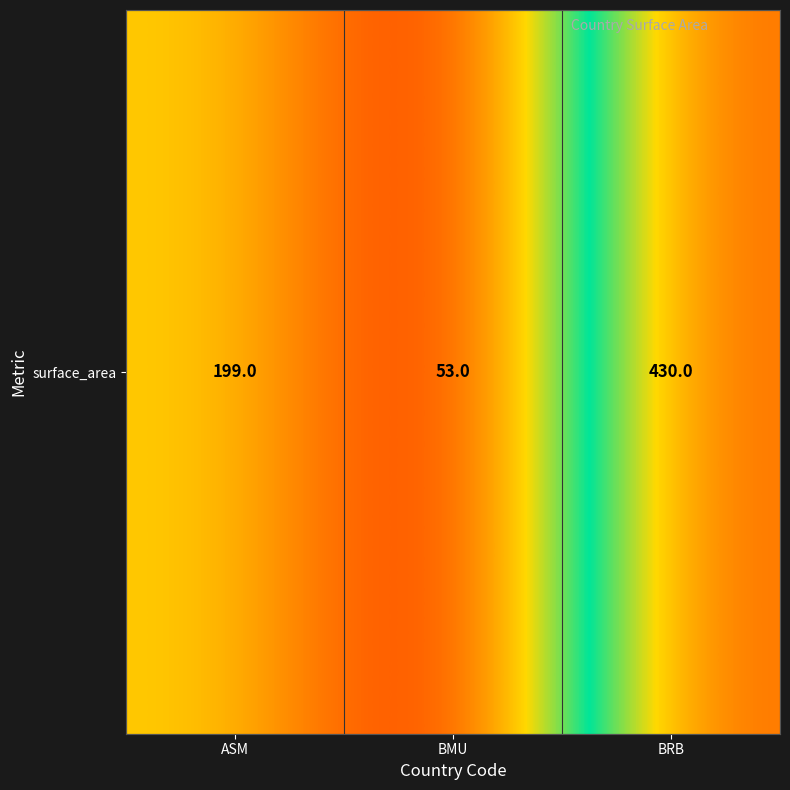

How many data points are above 199?

1